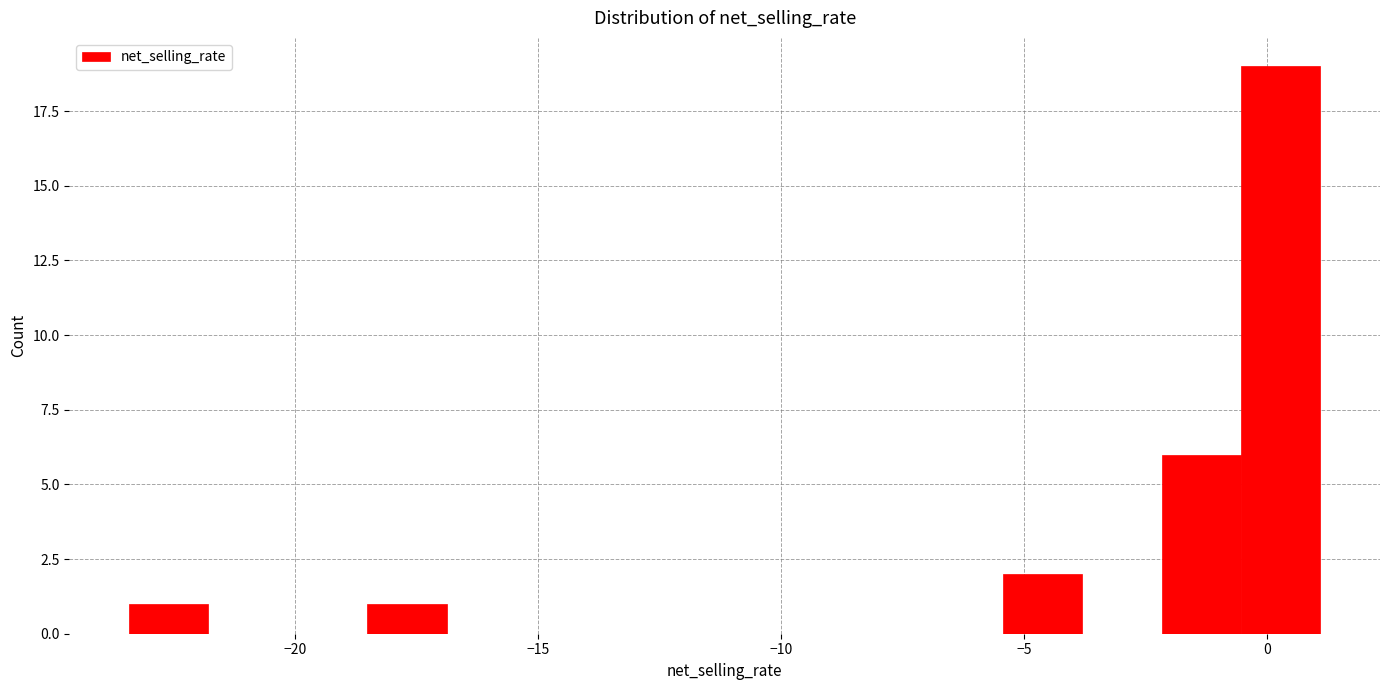

Around what value on the x-axis is the tallest bar? Give the approximate position of its centre, as read against the axis.

0.5